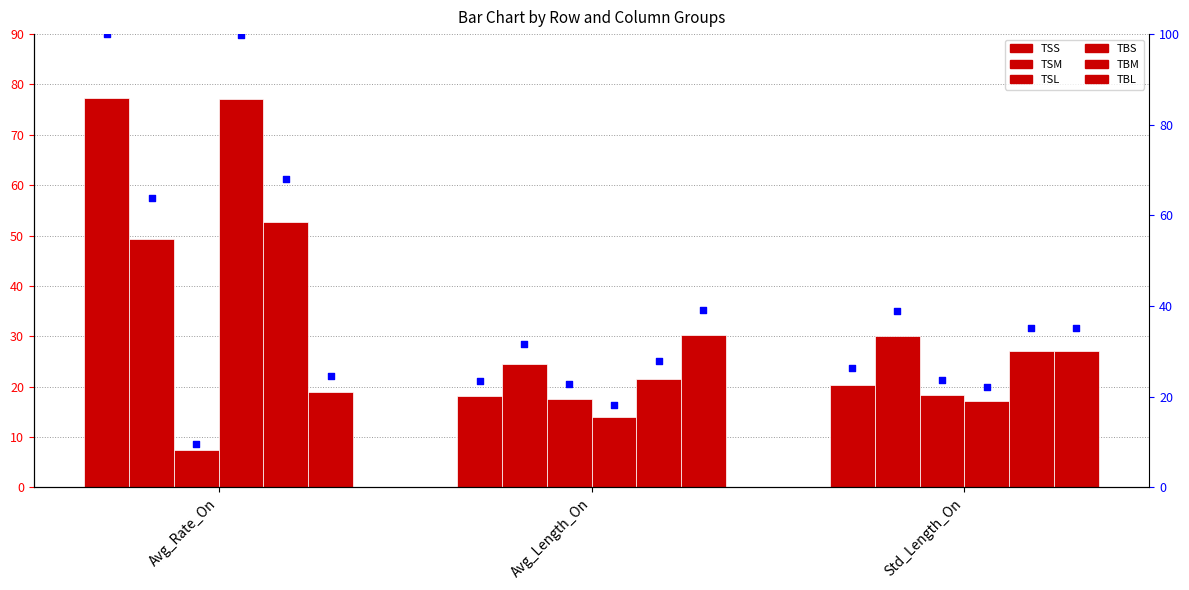

What are all the series names shown in the legend?

TSS, TSM, TSL, TBS, TBM, TBL